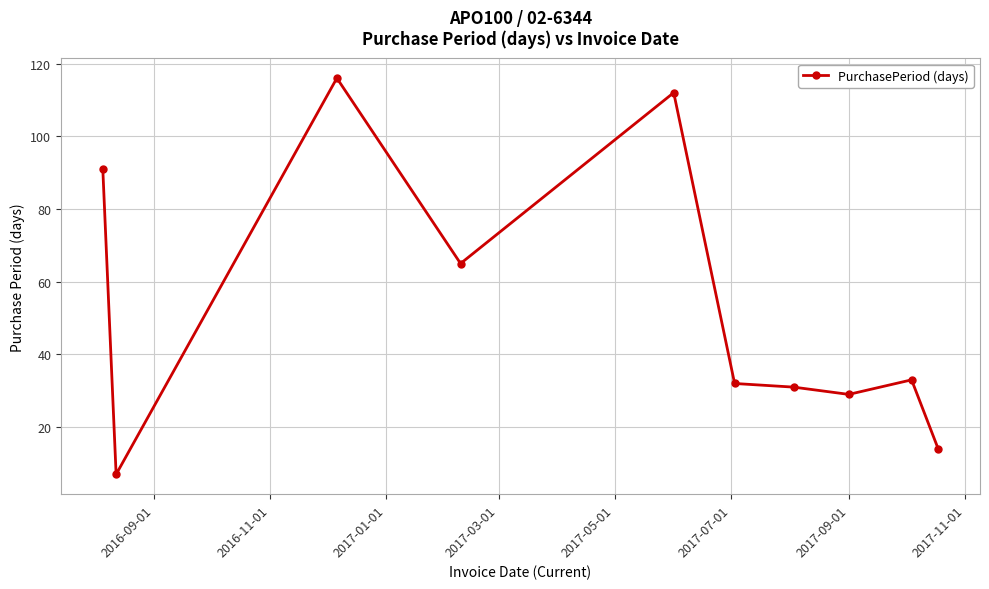

True or false: there are more than 2 points higher than both neighbors.

True